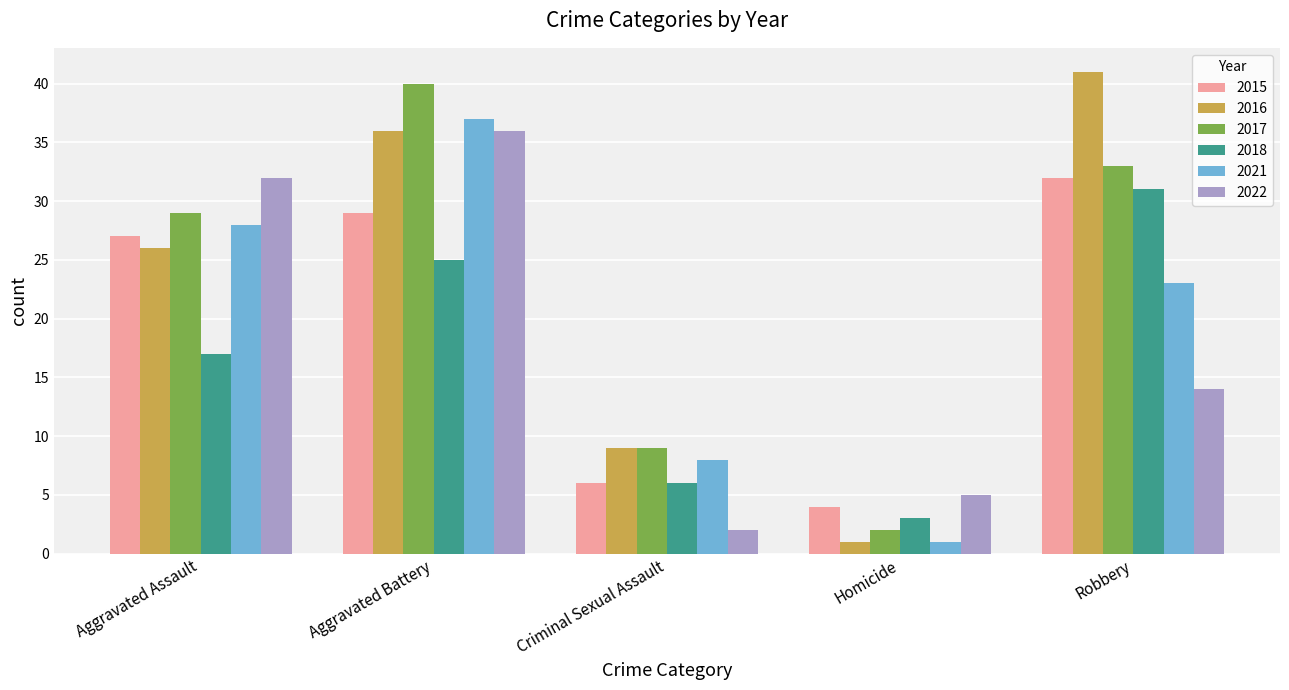

How many 2021 values are between 8 and 28?

3